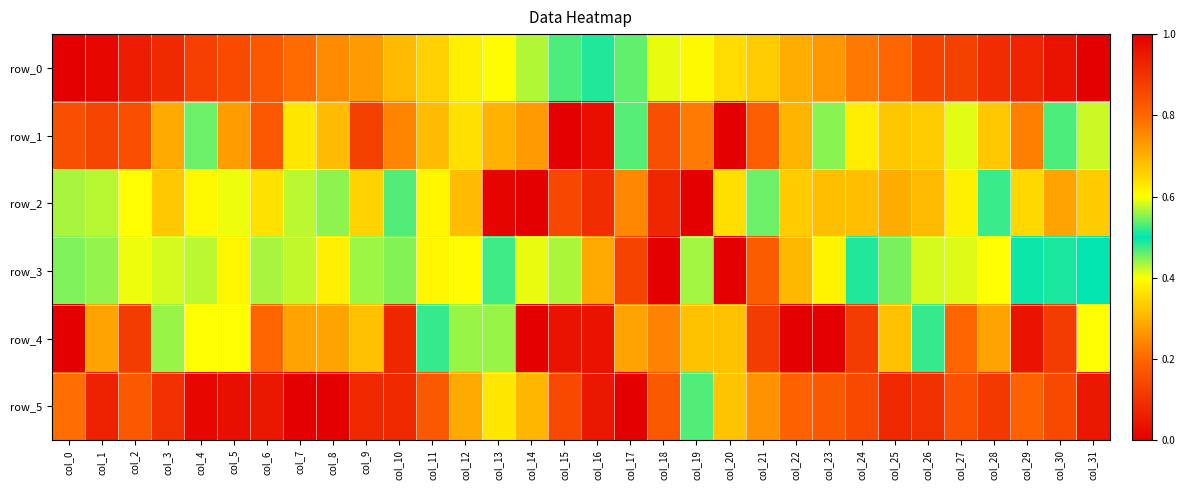

Reading left to right, list all the values displayed in this chart.

row_0: 0.0	0.0	0.1	0.1	0.1	0.2	0.2	0.2	0.2	0.3	0.3	0.3	0.4	0.4	0.4	0.5	0.5	0.5	0.6	0.6	0.6	0.7	0.7	0.7	0.8	0.8	0.9	0.9	0.9	0.9	1.0	1.0
row_1: 0.8	0.9	0.8	0.7	0.5	0.7	0.8	0.6	0.7	0.9	0.8	0.7	0.6	0.3	0.3	0.0	0.0	0.5	0.8	0.8	1.0	0.8	0.3	0.4	0.6	0.7	0.7	0.6	0.7	0.8	0.5	0.6
row_2: 0.4	0.4	0.4	0.3	0.4	0.4	0.4	0.4	0.4	0.3	0.5	0.4	0.3	0.0	0.0	0.1	0.1	0.2	0.9	1.0	0.4	0.5	0.3	0.3	0.3	0.3	0.3	0.4	0.5	0.3	0.3	0.3
row_3: 0.4	0.4	0.4	0.4	0.4	0.4	0.4	0.4	0.4	0.4	0.4	0.4	0.4	0.5	0.6	0.4	0.3	0.1	0.0	0.6	1.0	0.8	0.7	0.6	0.5	0.5	0.6	0.4	0.4	0.5	0.5	0.5
row_4: 0.0	0.3	0.1	0.4	0.4	0.6	0.2	0.3	0.3	0.7	0.1	0.5	0.6	0.4	1.0	1.0	1.0	0.7	0.8	0.7	0.3	0.1	0.0	0.0	0.1	0.3	0.5	0.2	0.3	0.0	0.1	0.4
row_5: 0.8	0.9	0.8	0.9	1.0	1.0	1.0	1.0	1.0	0.9	0.9	0.8	0.7	0.4	0.3	0.1	0.0	0.0	0.2	0.5	0.7	0.7	0.8	0.8	0.9	0.9	0.9	0.8	0.9	0.8	0.9	1.0